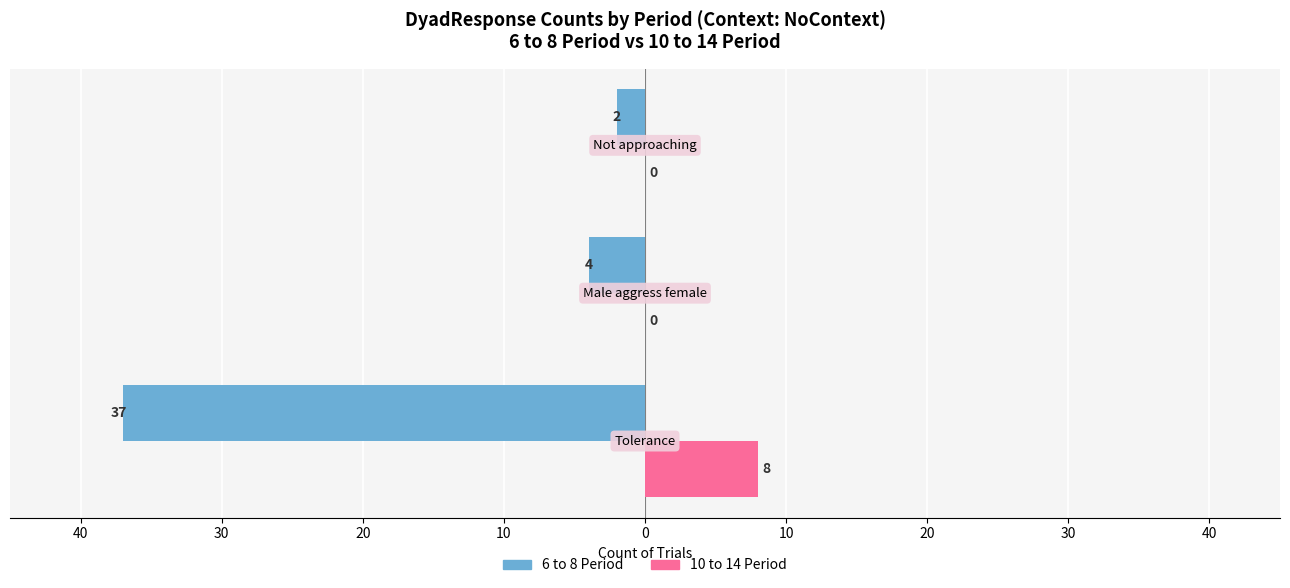

What are all the series names shown in the legend?

6 to 8 Period, 10 to 14 Period